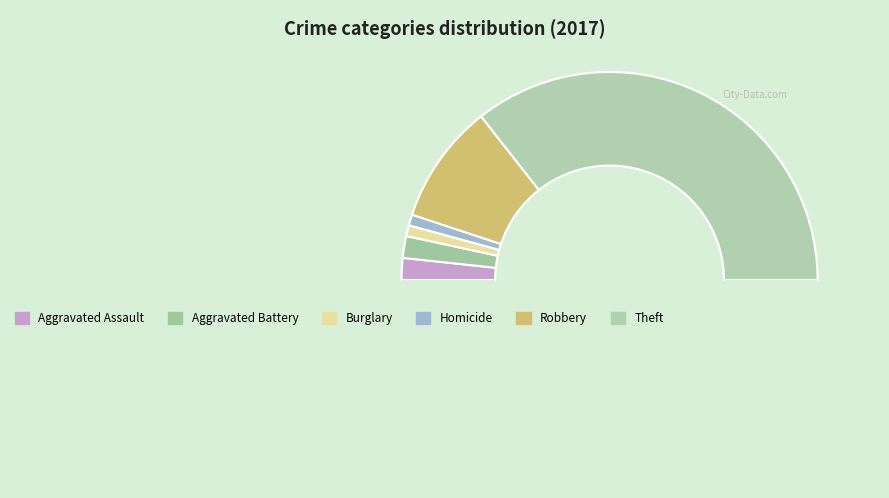

To the nearest percent, what is the average slice percentage?

14%